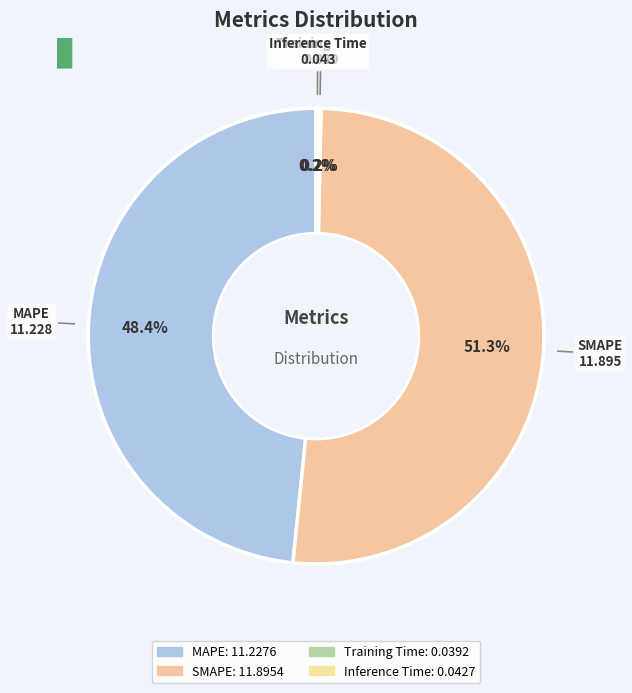

What is the largest slice in the pie chart?

SMAPE